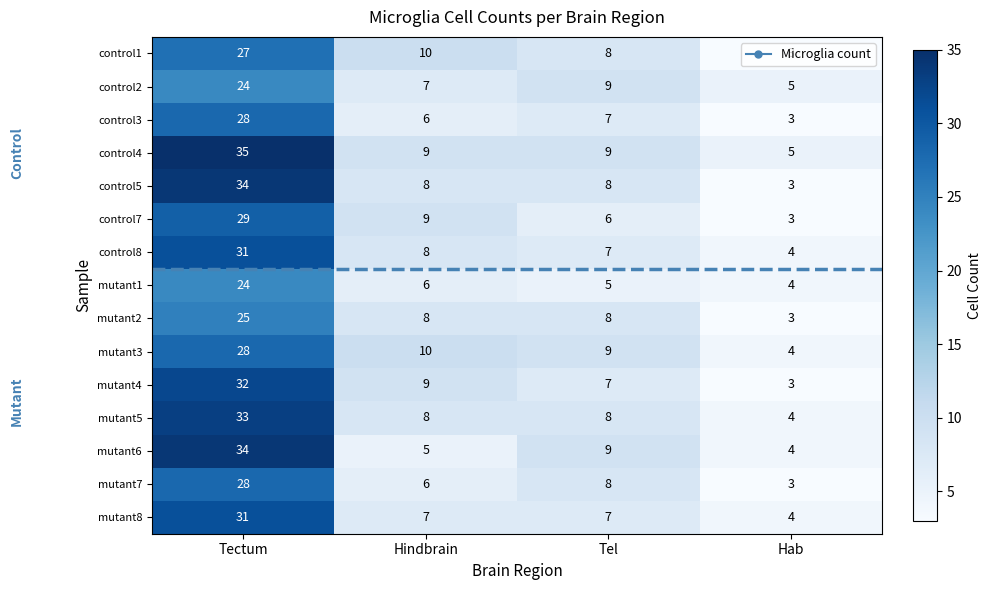

True or false: mutant8 has a value of 7 at Tel.

True